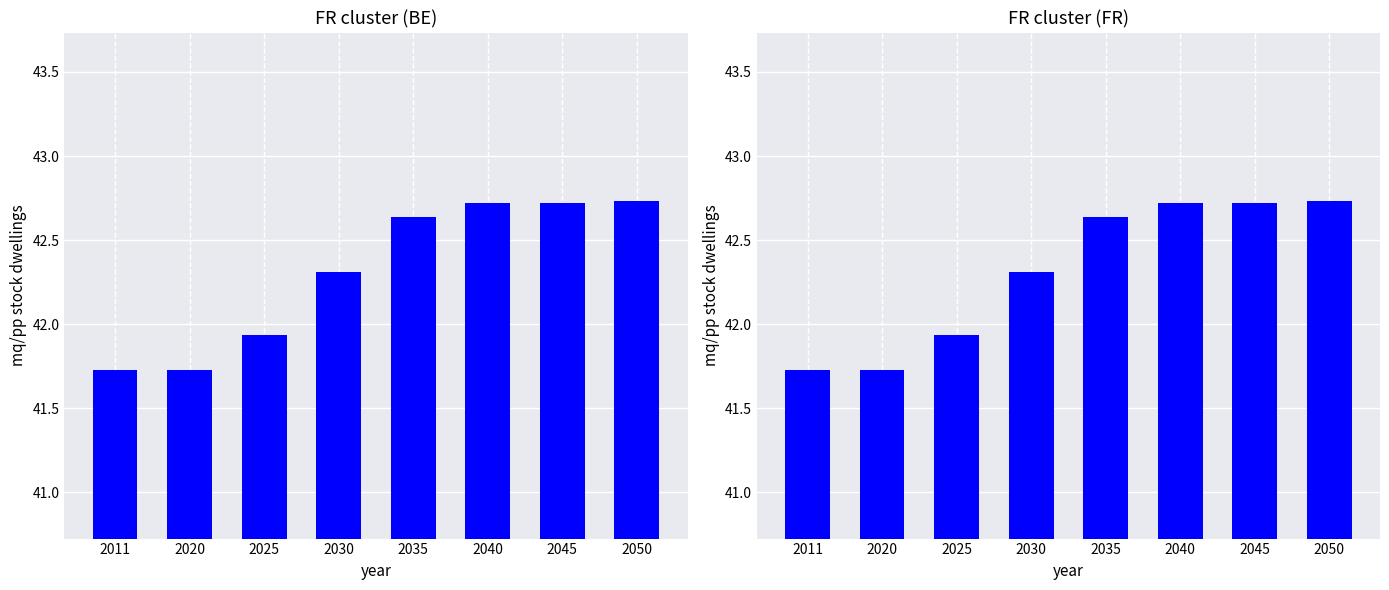

Which category has the lowest value across all series?

2011